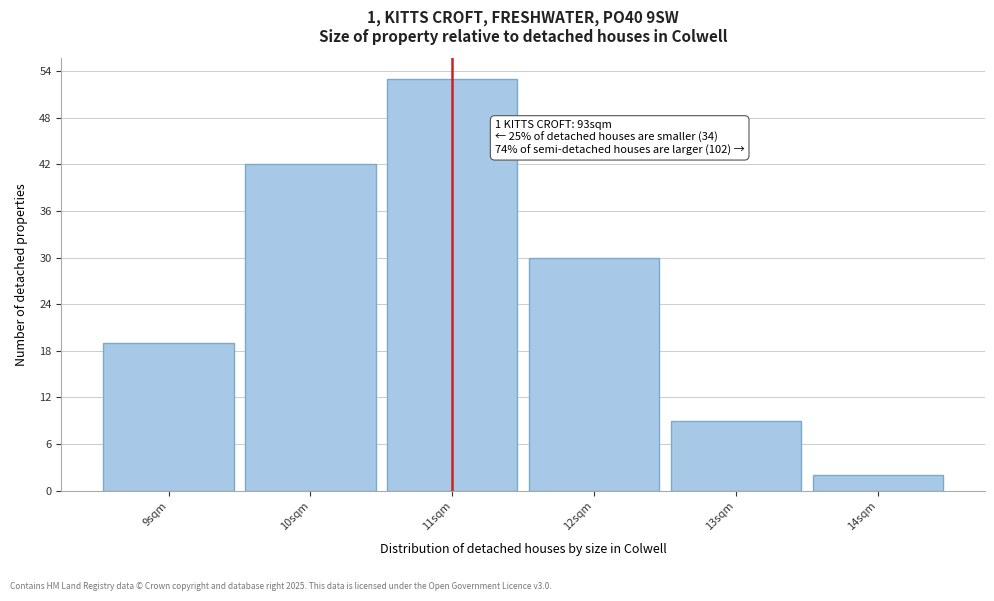

Over which range of the x-axis is the bar tallest?

10.5 to 11.5